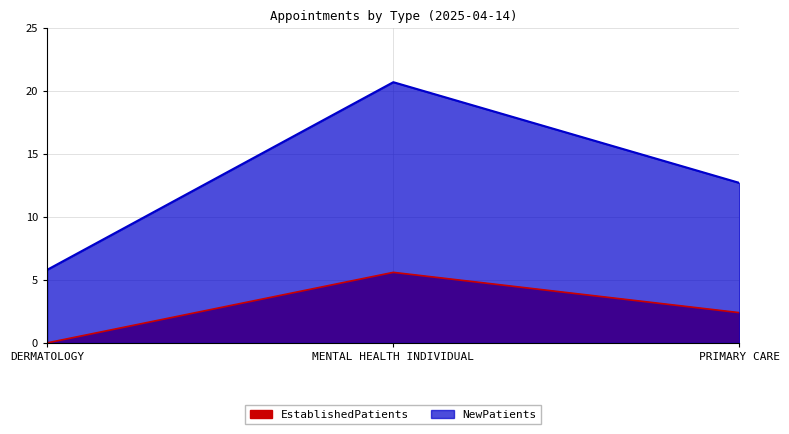

The NewPatients series shows 34.0 at MENTAL HEALTH INDIVIDUAL. True or false?

False